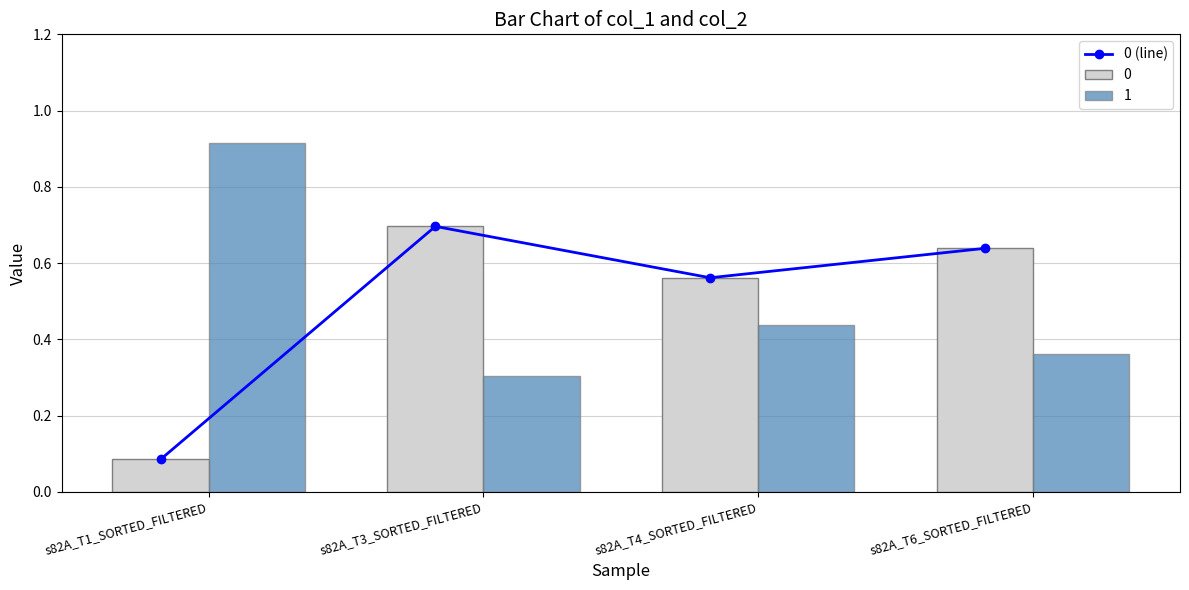

What position from the right is s82A_T1_SORTED_FILTERED?

4